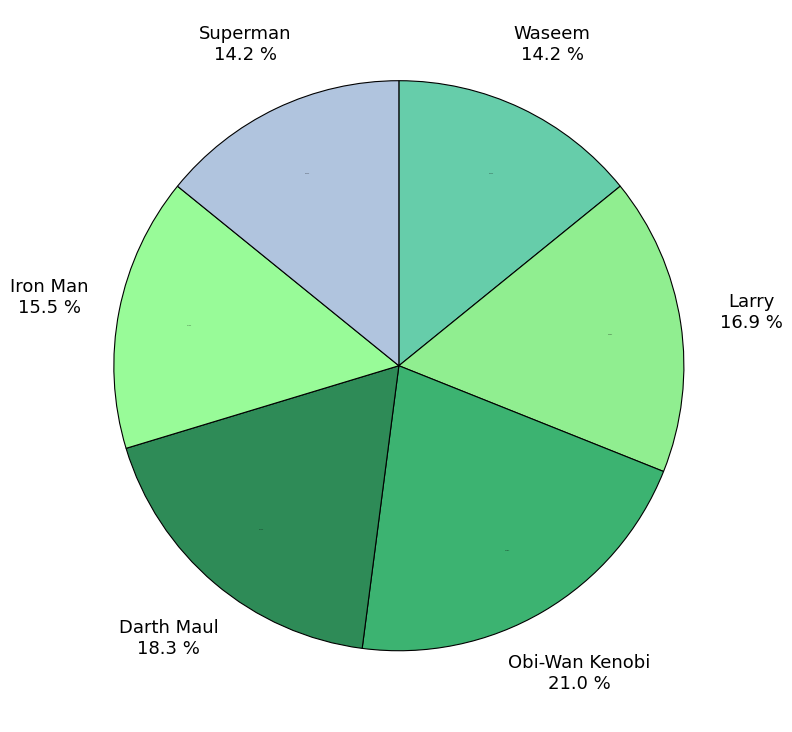

To the nearest percent, what percentage of the pie is Iron Man?

16%